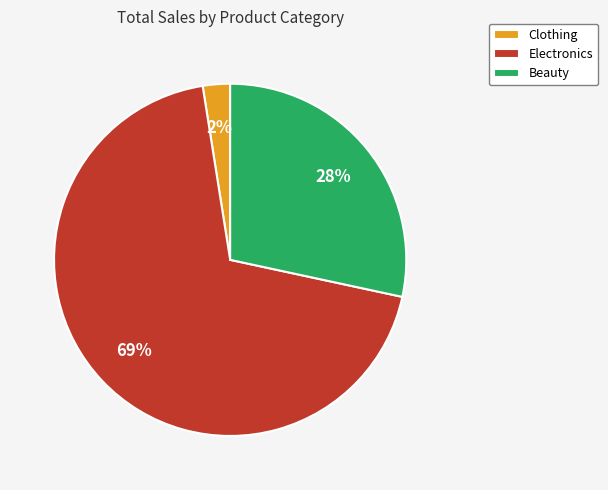

To the nearest percent, what is the average slice percentage?

33%